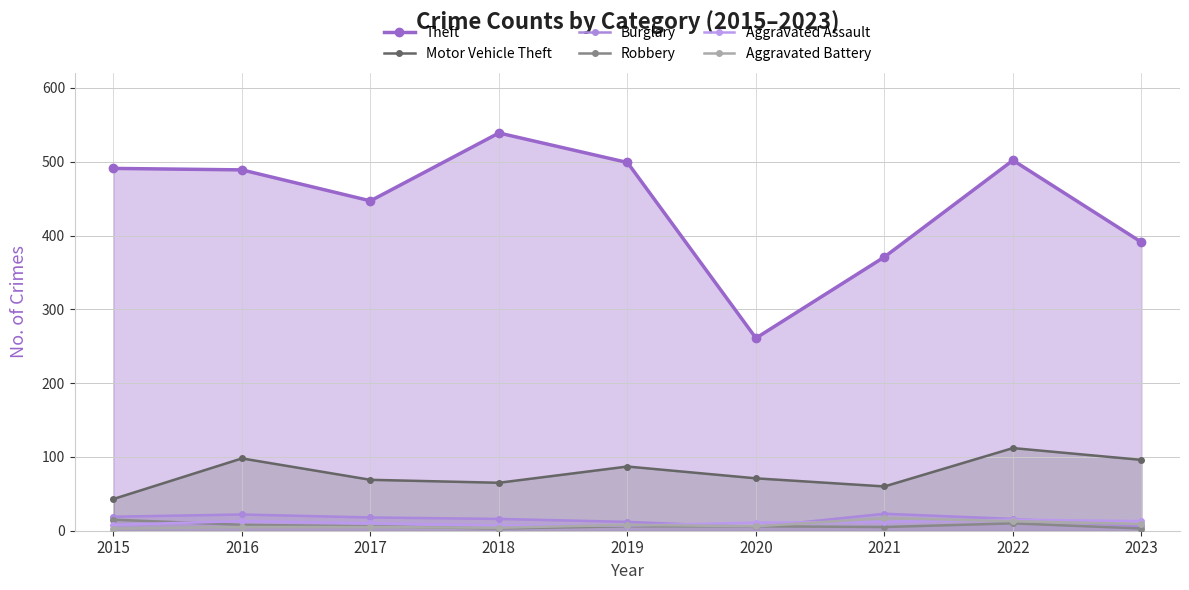

What is the sum of all Aggravated Assault values?

96